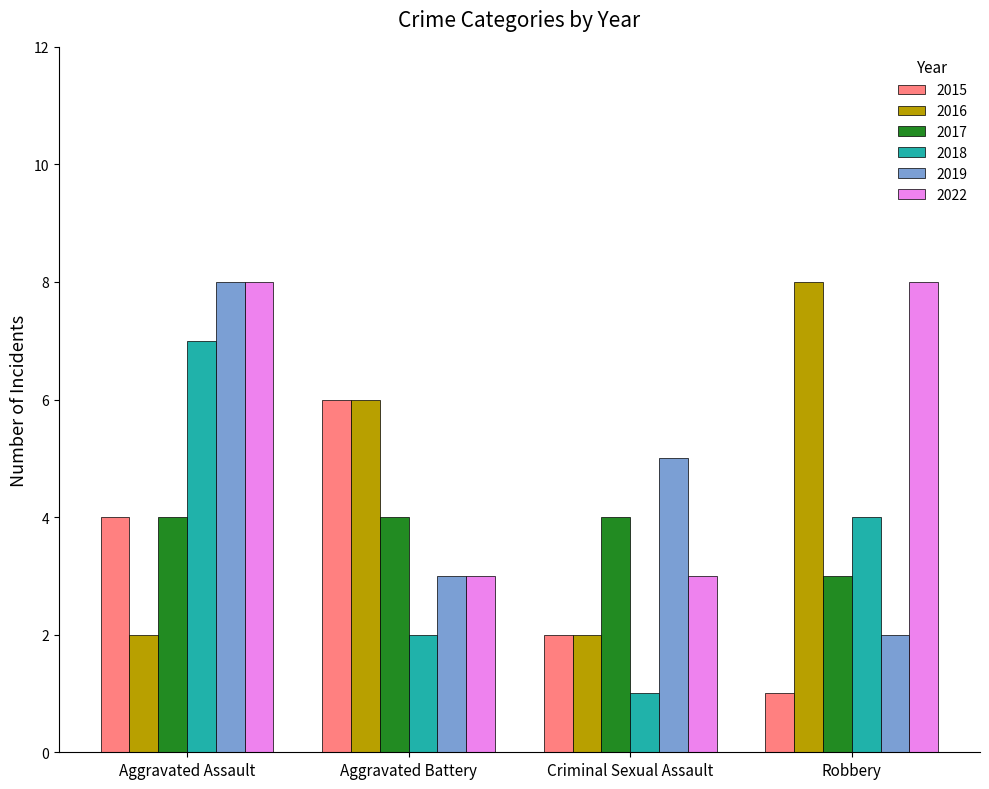

Reading left to right, list all the values displayed in this chart.

2015: 4	6	2	1
2016: 2	6	2	8
2017: 4	4	4	3
2018: 7	2	1	4
2019: 8	3	5	2
2022: 8	3	3	8